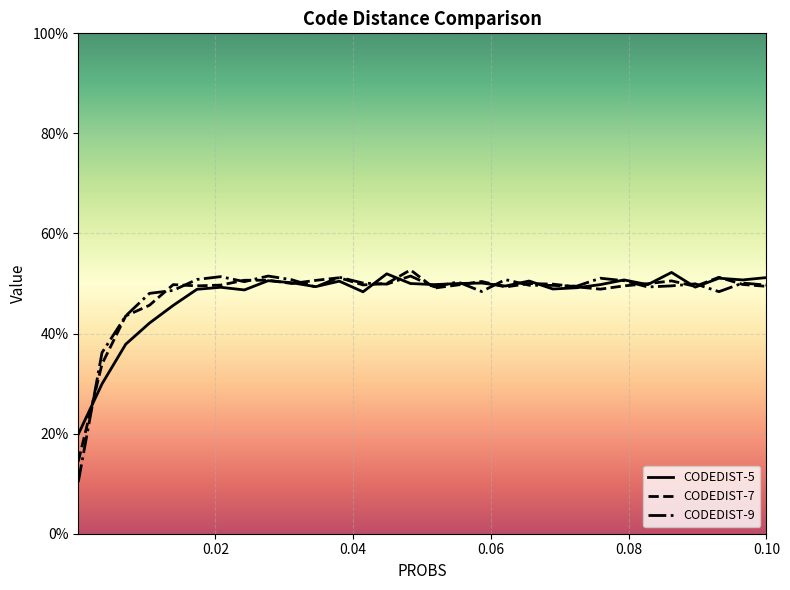

What is the difference between the maximum and minimum values in the CODEDIST-5 series?

0.3